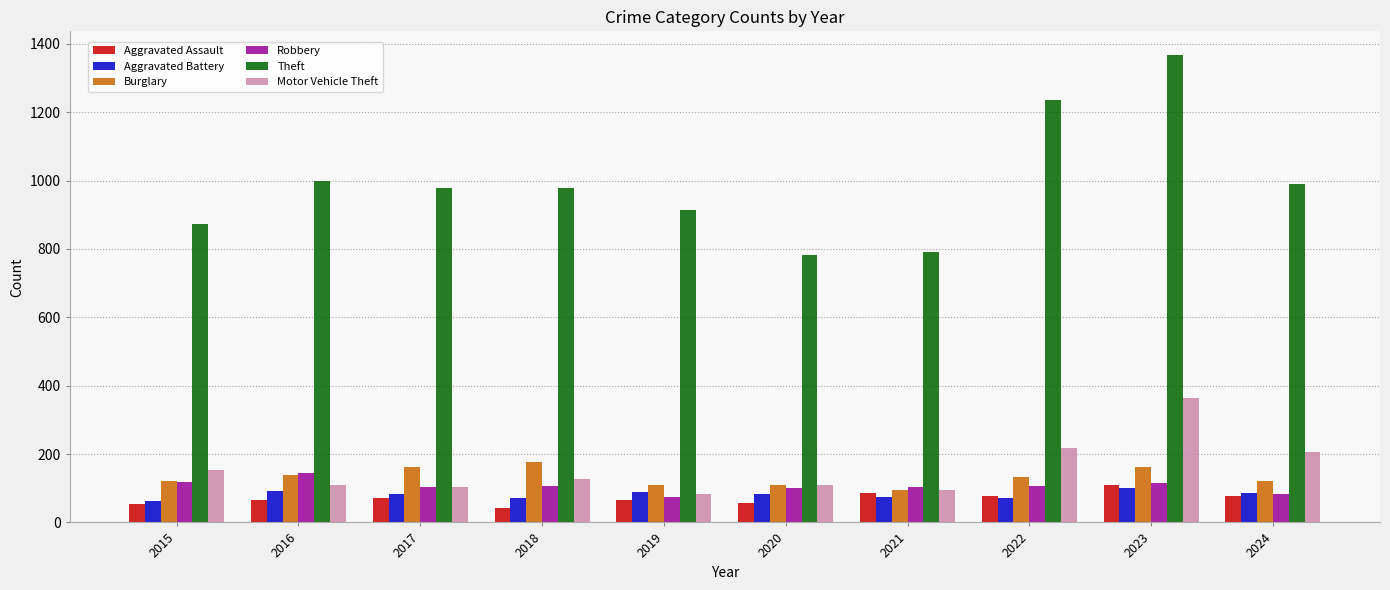

What is the value of the Burglary bar at the 8th from the left?

132